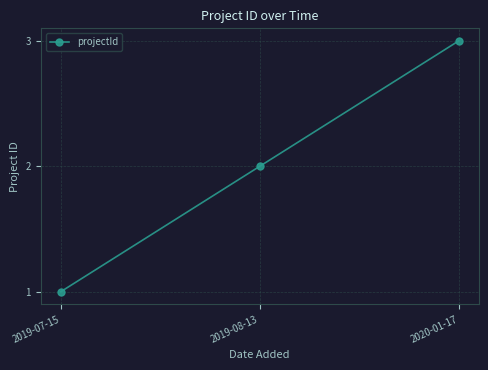

What is the maximum value shown in the chart?

3